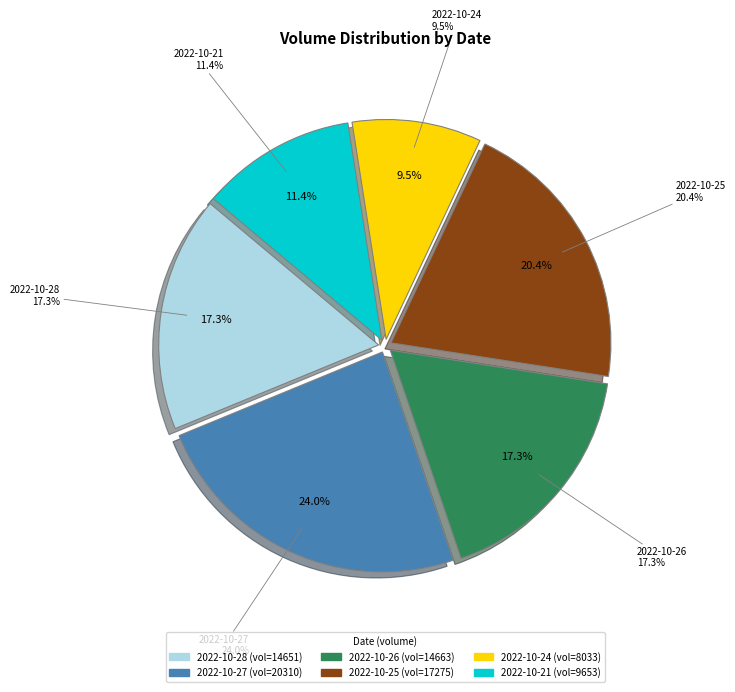

To the nearest percent, what is the difference between the 2022-10-27 and 2022-10-28 slice percentages?

7%